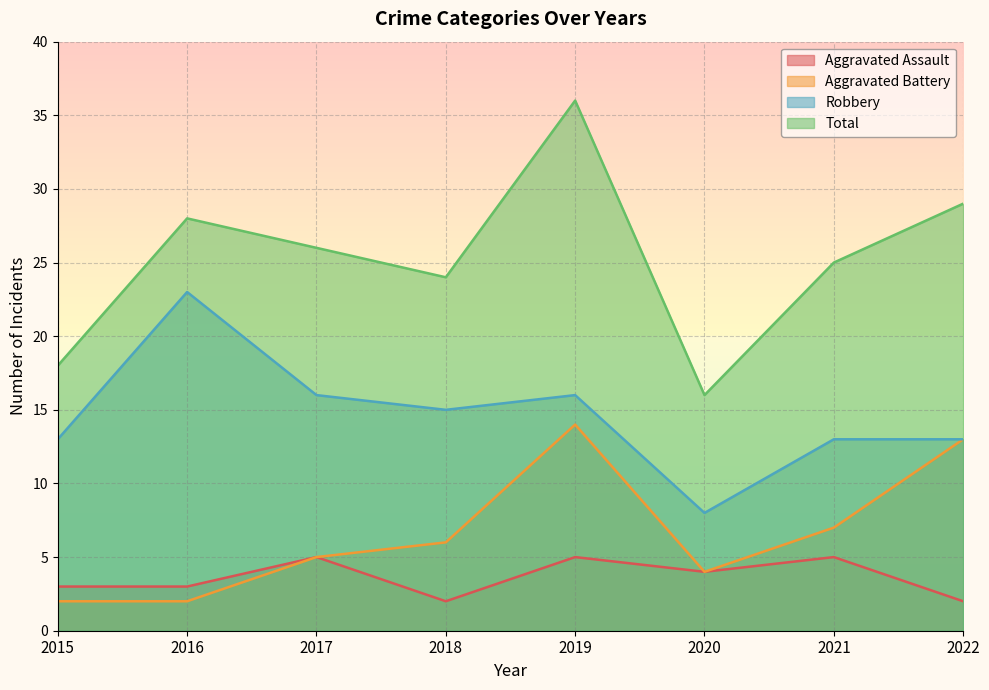

Which category has the lowest value across all series?

2018